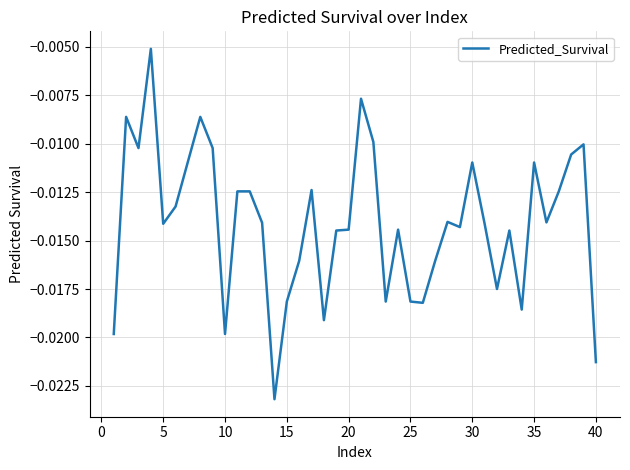

Which has a higher value, 25 or 10?

25